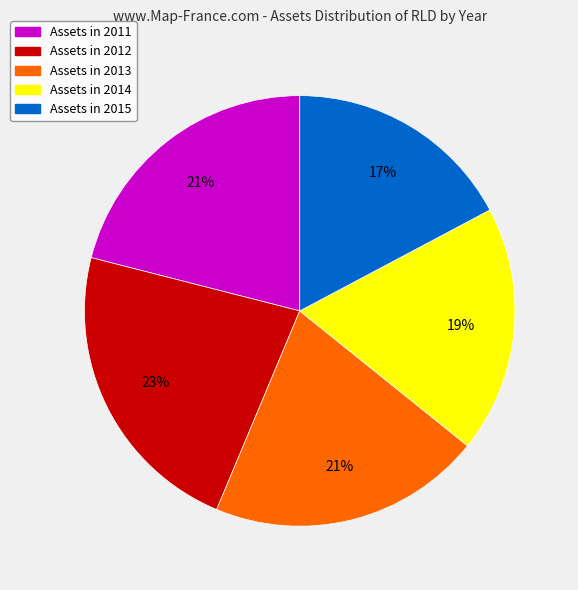

Is there a majority slice in this chart?

No